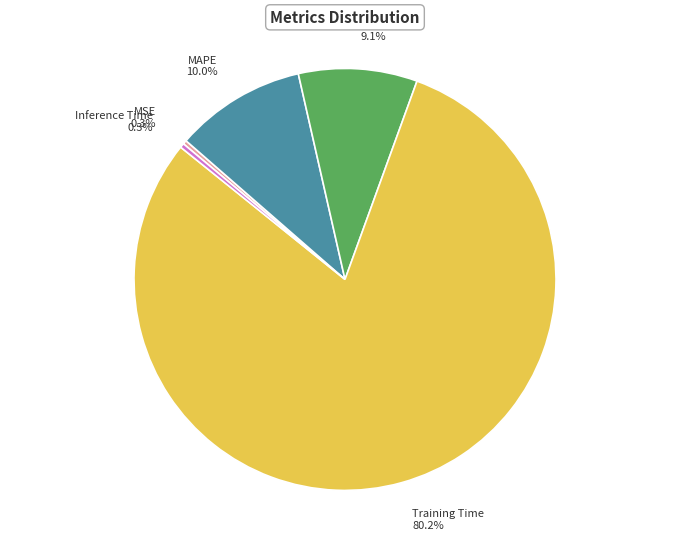

To the nearest percent, what is the difference between the Training Time and SMAPE slice percentages?

71%